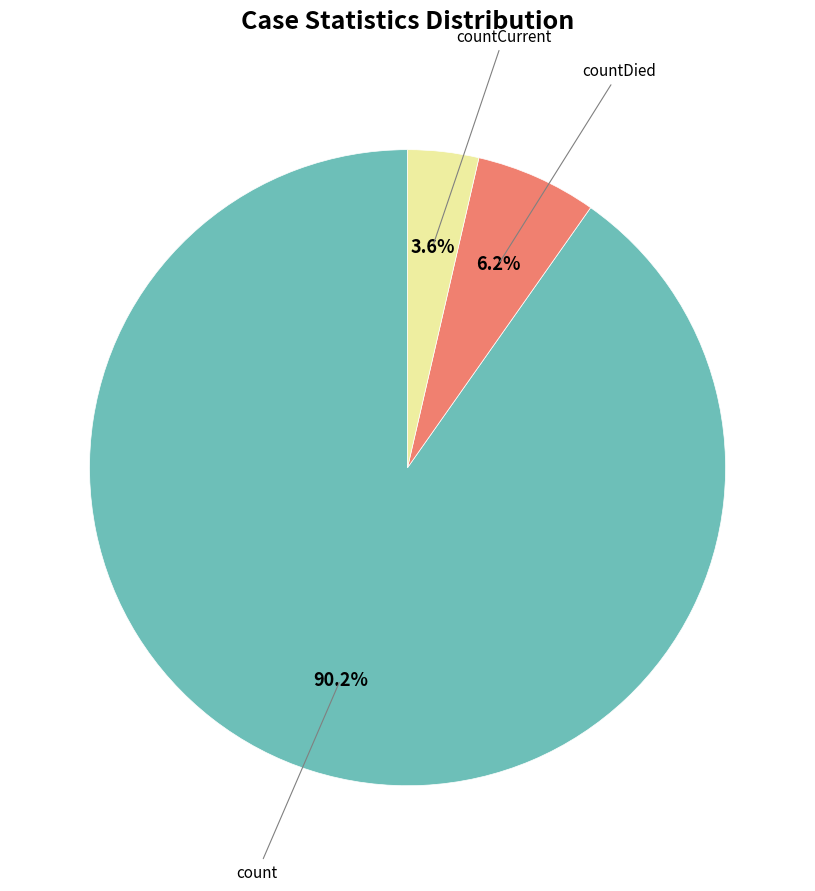

Count the number of slices in the pie.

3